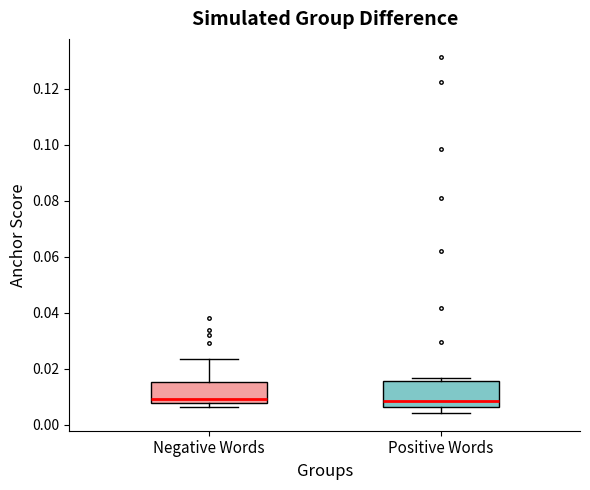

Reading left to right, transcribe this box plot: for each box, give where its median line is, the range the box spans, and where its two whiskers end, as read against the y-axis. The values are not printed on the chart, so give them approximately, as read against the axis.

Negative Words: median 0.010, box 0.008 to 0.016, whiskers 0.006 to 0.024
Positive Words: median 0.008, box 0.006 to 0.016, whiskers 0.004 to 0.016 (just above the box's upper edge)